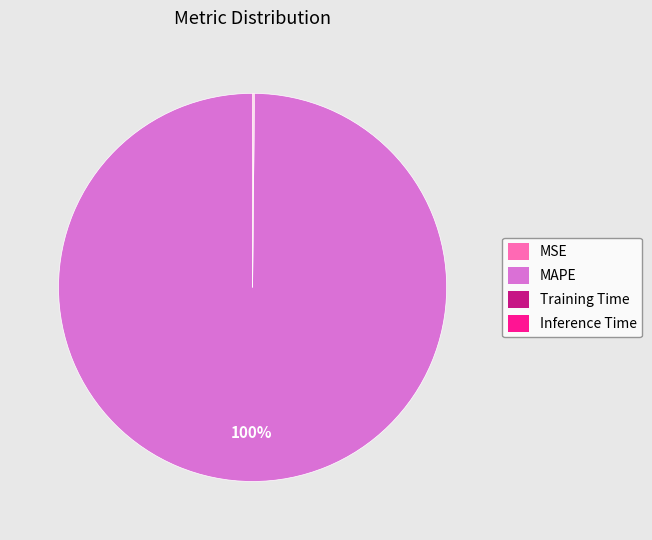

To the nearest percent, what is the difference between the largest and smallest slice percentages?

100%